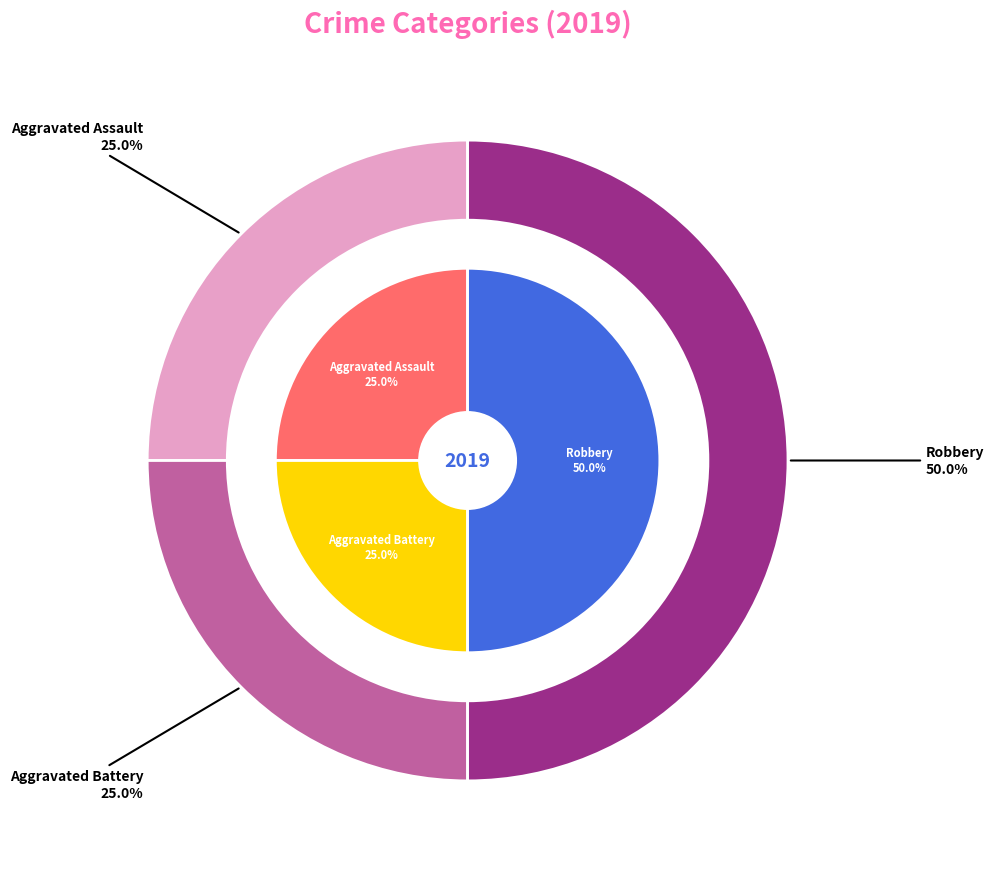

Which has a higher value, Robbery or Aggravated Battery?

Robbery